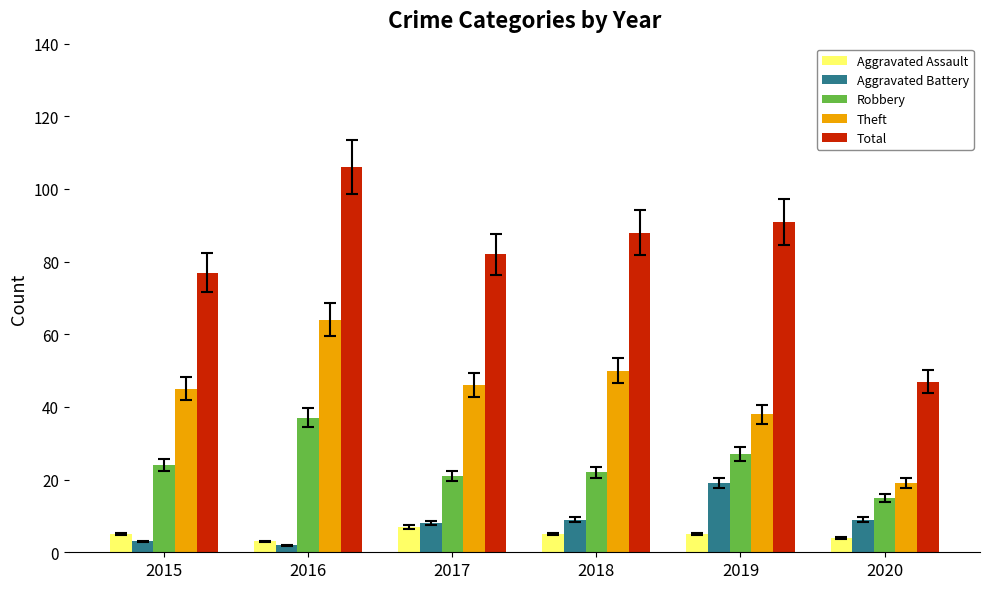

Rank the series by their maximum value, from highest to lowest.

Total, Theft, Robbery, Aggravated Battery, Aggravated Assault